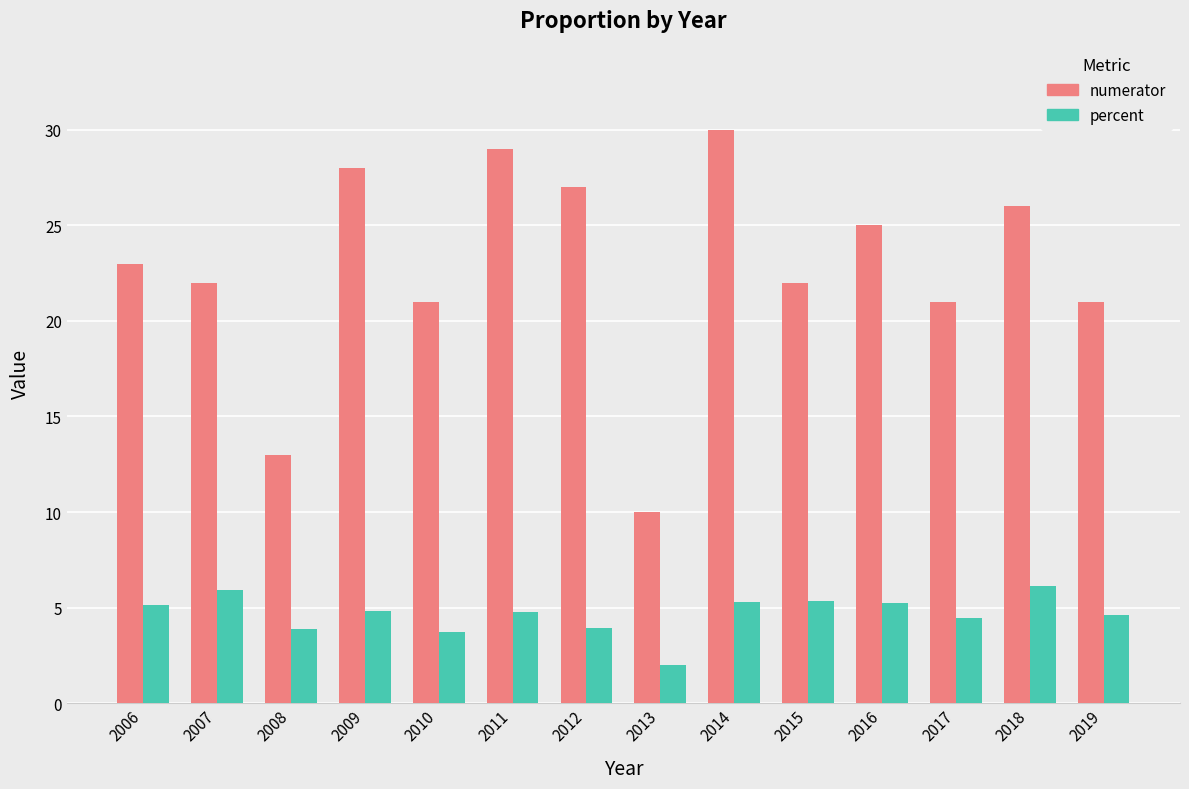

Which label corresponds to the smallest value in the chart?

2013